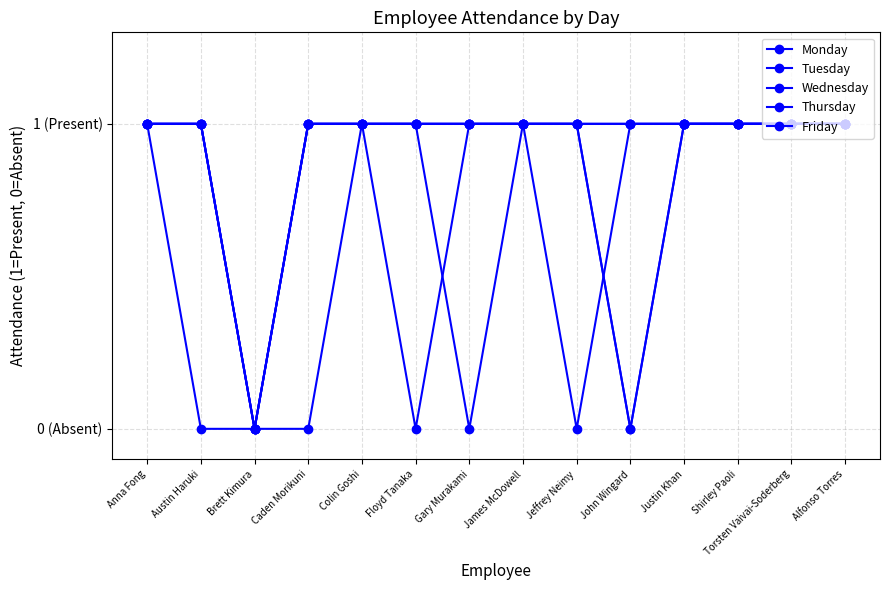

Does the chart display data point markers on the line(s)?

Yes